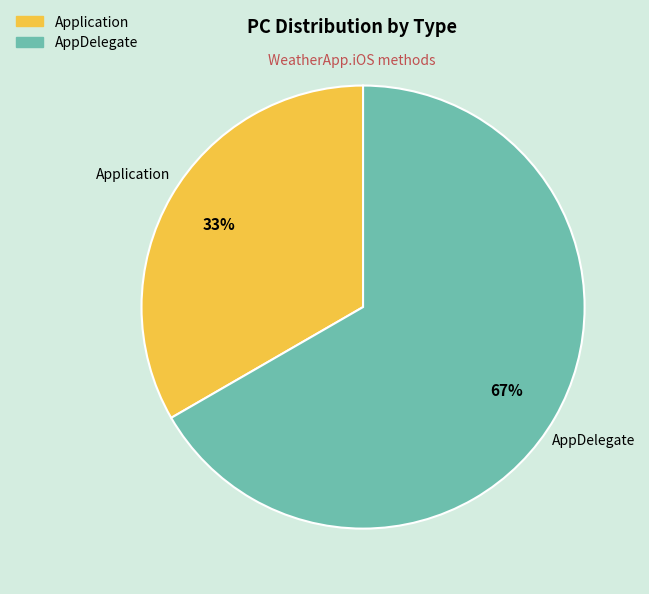

What is the largest slice in the pie chart?

AppDelegate